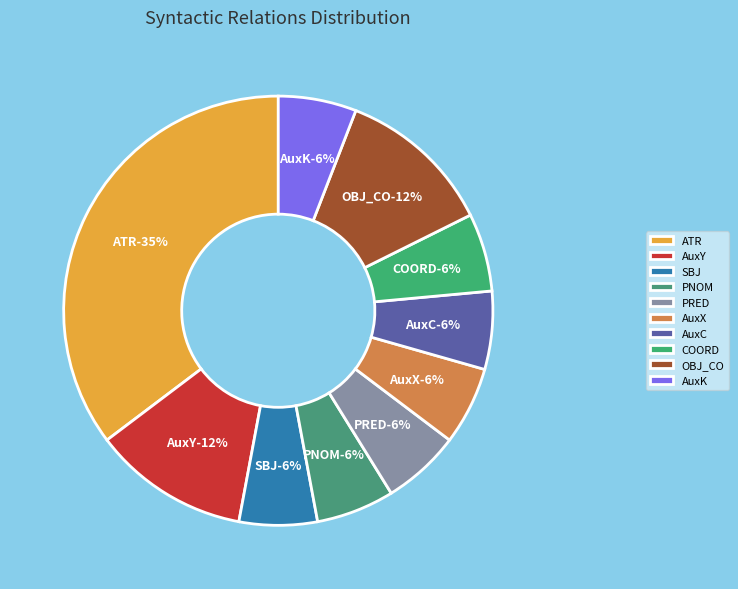

What is the smallest slice in the pie chart?

AuxX